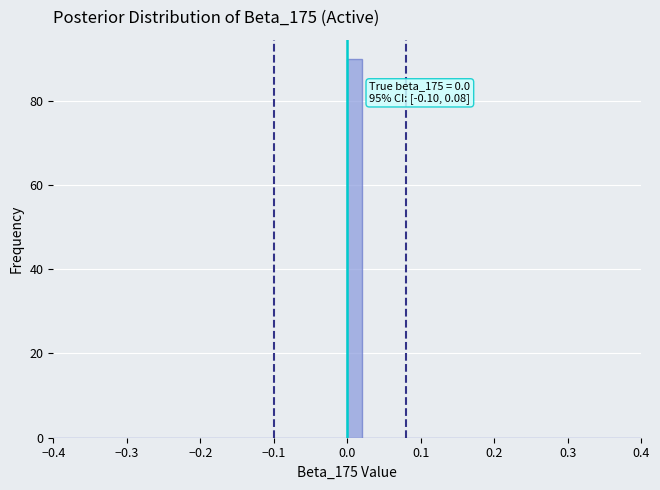

Read against the x-axis, roughly where is the centre of the tallest bar?

0.01